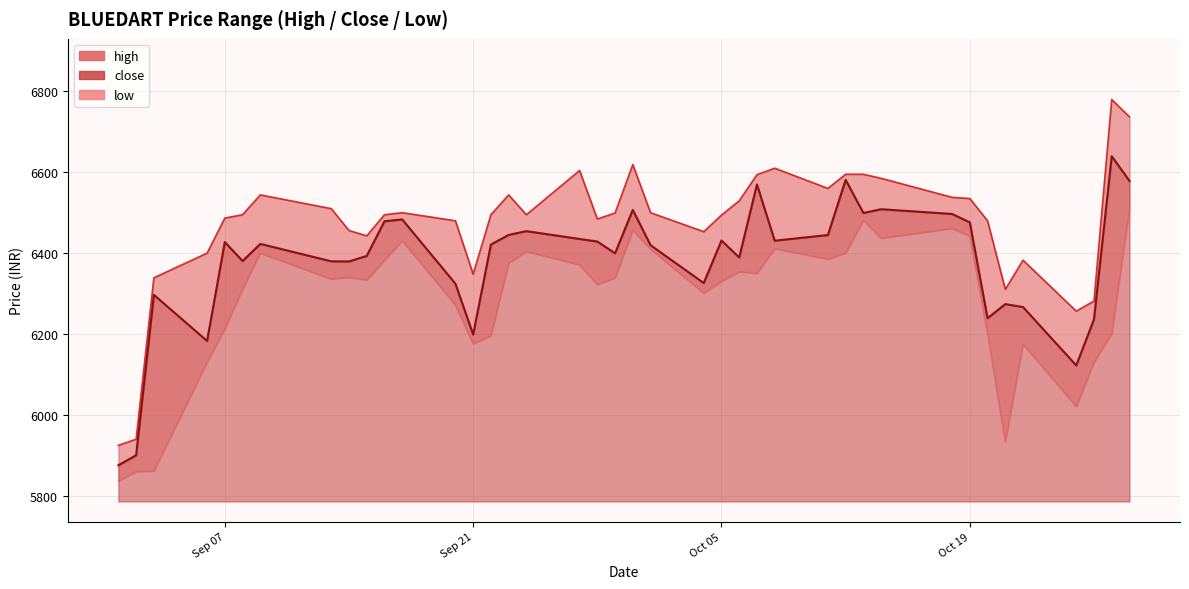

How many lines are shown in the chart?

3